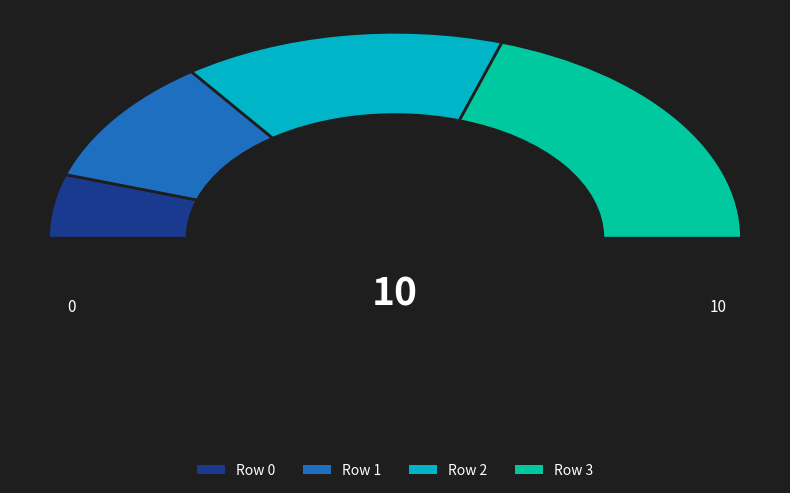

To the nearest percent, what percentage of the pie is Row 2?

30%